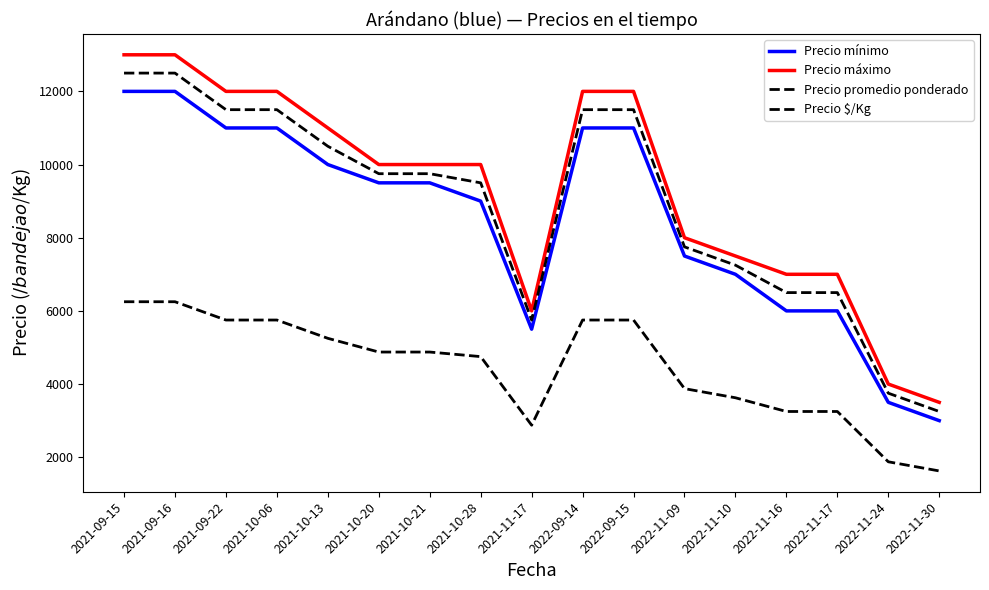

What position from the left is 2022-11-10?

13